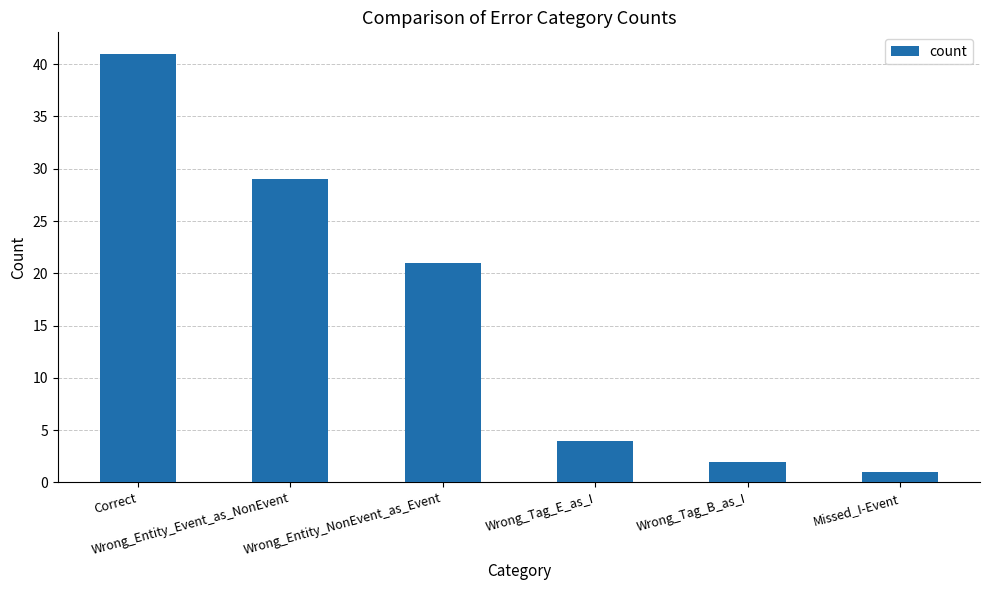

What is the label of the 4th bar from the left?

Wrong_Tag_E_as_I